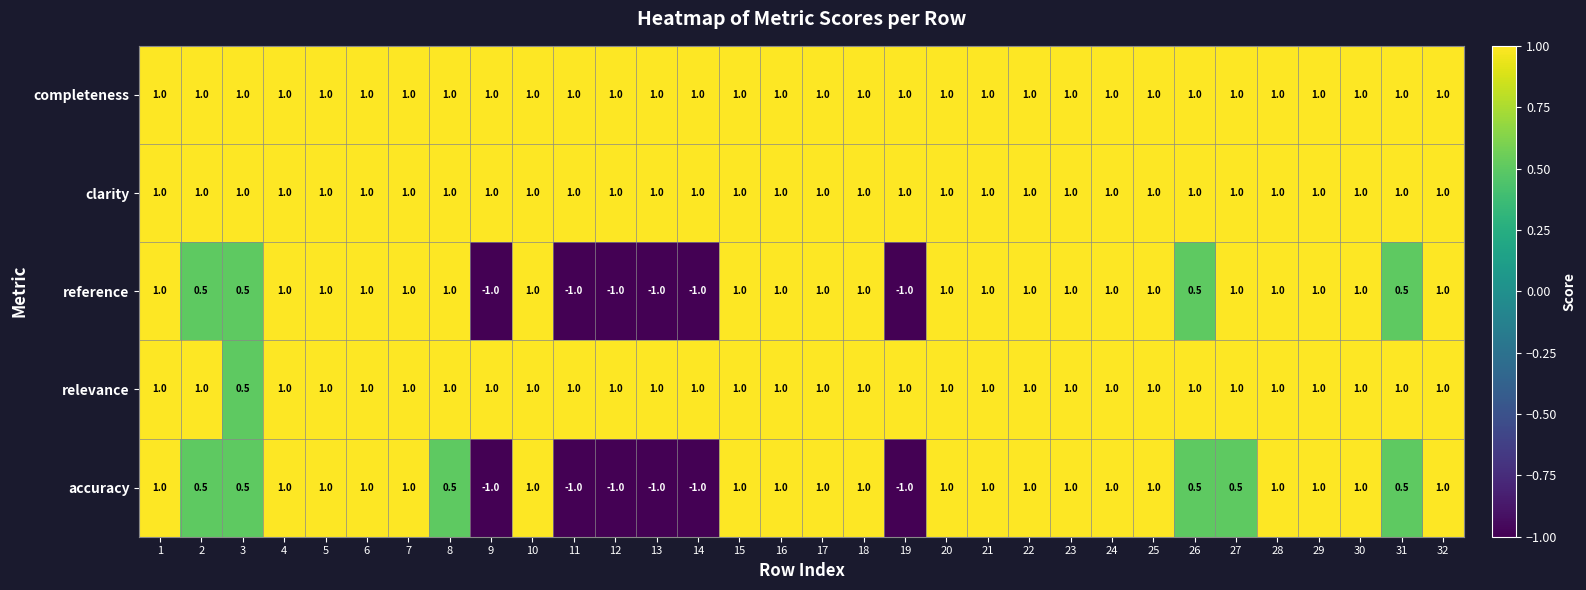

What is the difference between the maximum and second lowest values in the reference series?

2.0